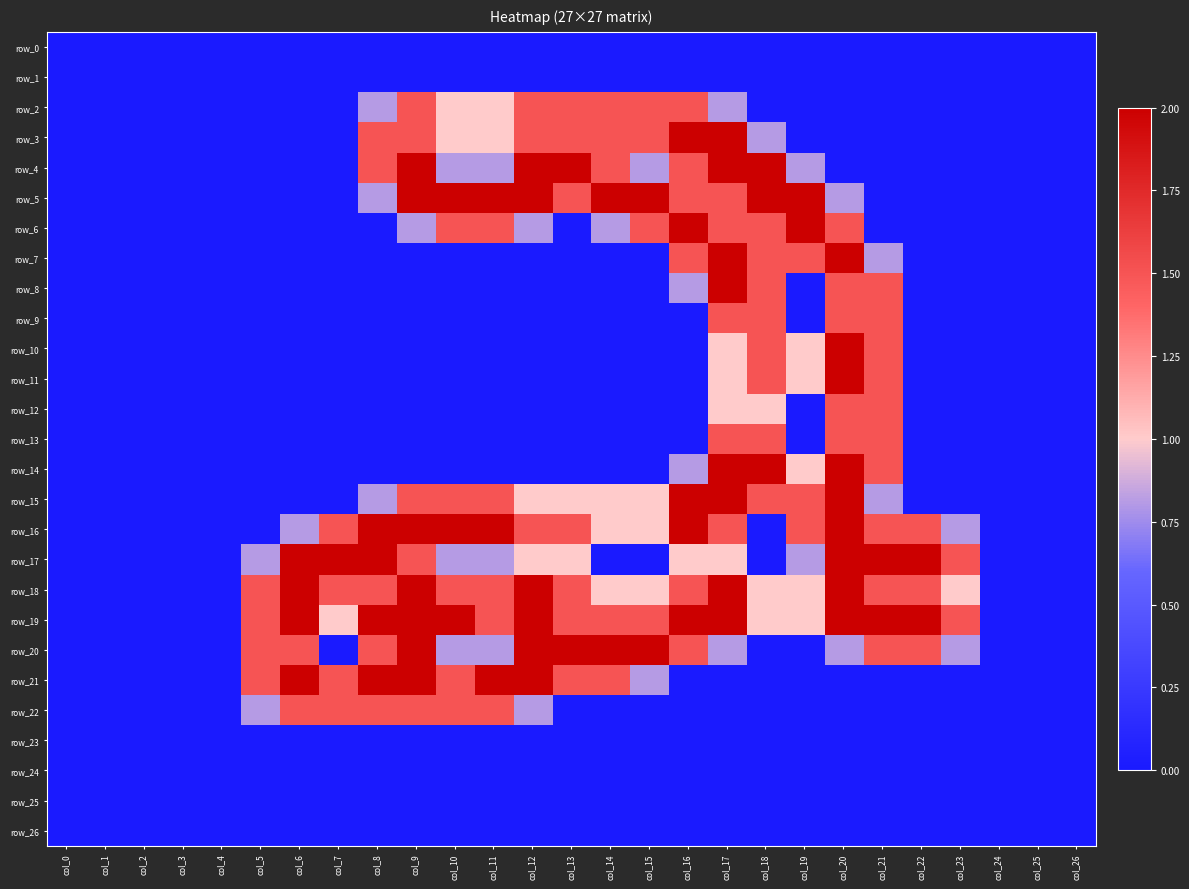

Reading right to left, what are all the values shown in this chart?

row_0: col_26=0.0	col_25=0.0	col_24=0.0	col_23=0.0	col_22=0.0	col_21=0.0	col_20=0.0	col_19=0.0	col_18=0.0	col_17=0.0	col_16=0.0	col_15=0.0	col_14=0.0	col_13=0.0	col_12=0.0	col_11=0.0	col_10=0.0	col_9=0.0	col_8=0.0	col_7=0.0	col_6=0.0	col_5=0.0	col_4=0.0	col_3=0.0	col_2=0.0	col_1=0.0	col_0=0.0
row_1: col_26=0.0	col_25=0.0	col_24=0.0	col_23=0.0	col_22=0.0	col_21=0.0	col_20=0.0	col_19=0.0	col_18=0.0	col_17=0.0	col_16=0.0	col_15=0.0	col_14=0.0	col_13=0.0	col_12=0.0	col_11=0.0	col_10=0.0	col_9=0.0	col_8=0.0	col_7=0.0	col_6=0.0	col_5=0.0	col_4=0.0	col_3=0.0	col_2=0.0	col_1=0.0	col_0=0.0
row_2: col_26=0.0	col_25=0.0	col_24=0.0	col_23=0.0	col_22=0.0	col_21=0.0	col_20=0.0	col_19=0.0	col_18=0.0	col_17=0.8	col_16=1.5	col_15=1.5	col_14=1.5	col_13=1.5	col_12=1.5	col_11=1.0	col_10=1.0	col_9=1.5	col_8=0.8	col_7=0.0	col_6=0.0	col_5=0.0	col_4=0.0	col_3=0.0	col_2=0.0	col_1=0.0	col_0=0.0
row_3: col_26=0.0	col_25=0.0	col_24=0.0	col_23=0.0	col_22=0.0	col_21=0.0	col_20=0.0	col_19=0.0	col_18=0.8	col_17=2.0	col_16=2.0	col_15=1.5	col_14=1.5	col_13=1.5	col_12=1.5	col_11=1.0	col_10=1.0	col_9=1.5	col_8=1.5	col_7=0.0	col_6=0.0	col_5=0.0	col_4=0.0	col_3=0.0	col_2=0.0	col_1=0.0	col_0=0.0
row_4: col_26=0.0	col_25=0.0	col_24=0.0	col_23=0.0	col_22=0.0	col_21=0.0	col_20=0.0	col_19=0.8	col_18=2.0	col_17=2.0	col_16=1.5	col_15=0.8	col_14=1.5	col_13=2.0	col_12=2.0	col_11=0.8	col_10=0.8	col_9=2.0	col_8=1.5	col_7=0.0	col_6=0.0	col_5=0.0	col_4=0.0	col_3=0.0	col_2=0.0	col_1=0.0	col_0=0.0
row_5: col_26=0.0	col_25=0.0	col_24=0.0	col_23=0.0	col_22=0.0	col_21=0.0	col_20=0.8	col_19=2.0	col_18=2.0	col_17=1.5	col_16=1.5	col_15=2.0	col_14=2.0	col_13=1.5	col_12=2.0	col_11=2.0	col_10=2.0	col_9=2.0	col_8=0.8	col_7=0.0	col_6=0.0	col_5=0.0	col_4=0.0	col_3=0.0	col_2=0.0	col_1=0.0	col_0=0.0
row_6: col_26=0.0	col_25=0.0	col_24=0.0	col_23=0.0	col_22=0.0	col_21=0.0	col_20=1.5	col_19=2.0	col_18=1.5	col_17=1.5	col_16=2.0	col_15=1.5	col_14=0.8	col_13=0.0	col_12=0.8	col_11=1.5	col_10=1.5	col_9=0.8	col_8=0.0	col_7=0.0	col_6=0.0	col_5=0.0	col_4=0.0	col_3=0.0	col_2=0.0	col_1=0.0	col_0=0.0
row_7: col_26=0.0	col_25=0.0	col_24=0.0	col_23=0.0	col_22=0.0	col_21=0.8	col_20=2.0	col_19=1.5	col_18=1.5	col_17=2.0	col_16=1.5	col_15=0.0	col_14=0.0	col_13=0.0	col_12=0.0	col_11=0.0	col_10=0.0	col_9=0.0	col_8=0.0	col_7=0.0	col_6=0.0	col_5=0.0	col_4=0.0	col_3=0.0	col_2=0.0	col_1=0.0	col_0=0.0
row_8: col_26=0.0	col_25=0.0	col_24=0.0	col_23=0.0	col_22=0.0	col_21=1.5	col_20=1.5	col_19=0.0	col_18=1.5	col_17=2.0	col_16=0.8	col_15=0.0	col_14=0.0	col_13=0.0	col_12=0.0	col_11=0.0	col_10=0.0	col_9=0.0	col_8=0.0	col_7=0.0	col_6=0.0	col_5=0.0	col_4=0.0	col_3=0.0	col_2=0.0	col_1=0.0	col_0=0.0
row_9: col_26=0.0	col_25=0.0	col_24=0.0	col_23=0.0	col_22=0.0	col_21=1.5	col_20=1.5	col_19=0.0	col_18=1.5	col_17=1.5	col_16=0.0	col_15=0.0	col_14=0.0	col_13=0.0	col_12=0.0	col_11=0.0	col_10=0.0	col_9=0.0	col_8=0.0	col_7=0.0	col_6=0.0	col_5=0.0	col_4=0.0	col_3=0.0	col_2=0.0	col_1=0.0	col_0=0.0
row_10: col_26=0.0	col_25=0.0	col_24=0.0	col_23=0.0	col_22=0.0	col_21=1.5	col_20=2.0	col_19=1.0	col_18=1.5	col_17=1.0	col_16=0.0	col_15=0.0	col_14=0.0	col_13=0.0	col_12=0.0	col_11=0.0	col_10=0.0	col_9=0.0	col_8=0.0	col_7=0.0	col_6=0.0	col_5=0.0	col_4=0.0	col_3=0.0	col_2=0.0	col_1=0.0	col_0=0.0
row_11: col_26=0.0	col_25=0.0	col_24=0.0	col_23=0.0	col_22=0.0	col_21=1.5	col_20=2.0	col_19=1.0	col_18=1.5	col_17=1.0	col_16=0.0	col_15=0.0	col_14=0.0	col_13=0.0	col_12=0.0	col_11=0.0	col_10=0.0	col_9=0.0	col_8=0.0	col_7=0.0	col_6=0.0	col_5=0.0	col_4=0.0	col_3=0.0	col_2=0.0	col_1=0.0	col_0=0.0
row_12: col_26=0.0	col_25=0.0	col_24=0.0	col_23=0.0	col_22=0.0	col_21=1.5	col_20=1.5	col_19=0.0	col_18=1.0	col_17=1.0	col_16=0.0	col_15=0.0	col_14=0.0	col_13=0.0	col_12=0.0	col_11=0.0	col_10=0.0	col_9=0.0	col_8=0.0	col_7=0.0	col_6=0.0	col_5=0.0	col_4=0.0	col_3=0.0	col_2=0.0	col_1=0.0	col_0=0.0
row_13: col_26=0.0	col_25=0.0	col_24=0.0	col_23=0.0	col_22=0.0	col_21=1.5	col_20=1.5	col_19=0.0	col_18=1.5	col_17=1.5	col_16=0.0	col_15=0.0	col_14=0.0	col_13=0.0	col_12=0.0	col_11=0.0	col_10=0.0	col_9=0.0	col_8=0.0	col_7=0.0	col_6=0.0	col_5=0.0	col_4=0.0	col_3=0.0	col_2=0.0	col_1=0.0	col_0=0.0
row_14: col_26=0.0	col_25=0.0	col_24=0.0	col_23=0.0	col_22=0.0	col_21=1.5	col_20=2.0	col_19=1.0	col_18=2.0	col_17=2.0	col_16=0.8	col_15=0.0	col_14=0.0	col_13=0.0	col_12=0.0	col_11=0.0	col_10=0.0	col_9=0.0	col_8=0.0	col_7=0.0	col_6=0.0	col_5=0.0	col_4=0.0	col_3=0.0	col_2=0.0	col_1=0.0	col_0=0.0
row_15: col_26=0.0	col_25=0.0	col_24=0.0	col_23=0.0	col_22=0.0	col_21=0.8	col_20=2.0	col_19=1.5	col_18=1.5	col_17=2.0	col_16=2.0	col_15=1.0	col_14=1.0	col_13=1.0	col_12=1.0	col_11=1.5	col_10=1.5	col_9=1.5	col_8=0.8	col_7=0.0	col_6=0.0	col_5=0.0	col_4=0.0	col_3=0.0	col_2=0.0	col_1=0.0	col_0=0.0
row_16: col_26=0.0	col_25=0.0	col_24=0.0	col_23=0.8	col_22=1.5	col_21=1.5	col_20=2.0	col_19=1.5	col_18=0.0	col_17=1.5	col_16=2.0	col_15=1.0	col_14=1.0	col_13=1.5	col_12=1.5	col_11=2.0	col_10=2.0	col_9=2.0	col_8=2.0	col_7=1.5	col_6=0.8	col_5=0.0	col_4=0.0	col_3=0.0	col_2=0.0	col_1=0.0	col_0=0.0
row_17: col_26=0.0	col_25=0.0	col_24=0.0	col_23=1.5	col_22=2.0	col_21=2.0	col_20=2.0	col_19=0.8	col_18=0.0	col_17=1.0	col_16=1.0	col_15=0.0	col_14=0.0	col_13=1.0	col_12=1.0	col_11=0.8	col_10=0.8	col_9=1.5	col_8=2.0	col_7=2.0	col_6=2.0	col_5=0.8	col_4=0.0	col_3=0.0	col_2=0.0	col_1=0.0	col_0=0.0
row_18: col_26=0.0	col_25=0.0	col_24=0.0	col_23=1.0	col_22=1.5	col_21=1.5	col_20=2.0	col_19=1.0	col_18=1.0	col_17=2.0	col_16=1.5	col_15=1.0	col_14=1.0	col_13=1.5	col_12=2.0	col_11=1.5	col_10=1.5	col_9=2.0	col_8=1.5	col_7=1.5	col_6=2.0	col_5=1.5	col_4=0.0	col_3=0.0	col_2=0.0	col_1=0.0	col_0=0.0
row_19: col_26=0.0	col_25=0.0	col_24=0.0	col_23=1.5	col_22=2.0	col_21=2.0	col_20=2.0	col_19=1.0	col_18=1.0	col_17=2.0	col_16=2.0	col_15=1.5	col_14=1.5	col_13=1.5	col_12=2.0	col_11=1.5	col_10=2.0	col_9=2.0	col_8=2.0	col_7=1.0	col_6=2.0	col_5=1.5	col_4=0.0	col_3=0.0	col_2=0.0	col_1=0.0	col_0=0.0
row_20: col_26=0.0	col_25=0.0	col_24=0.0	col_23=0.8	col_22=1.5	col_21=1.5	col_20=0.8	col_19=0.0	col_18=0.0	col_17=0.8	col_16=1.5	col_15=2.0	col_14=2.0	col_13=2.0	col_12=2.0	col_11=0.8	col_10=0.8	col_9=2.0	col_8=1.5	col_7=0.0	col_6=1.5	col_5=1.5	col_4=0.0	col_3=0.0	col_2=0.0	col_1=0.0	col_0=0.0
row_21: col_26=0.0	col_25=0.0	col_24=0.0	col_23=0.0	col_22=0.0	col_21=0.0	col_20=0.0	col_19=0.0	col_18=0.0	col_17=0.0	col_16=0.0	col_15=0.8	col_14=1.5	col_13=1.5	col_12=2.0	col_11=2.0	col_10=1.5	col_9=2.0	col_8=2.0	col_7=1.5	col_6=2.0	col_5=1.5	col_4=0.0	col_3=0.0	col_2=0.0	col_1=0.0	col_0=0.0
row_22: col_26=0.0	col_25=0.0	col_24=0.0	col_23=0.0	col_22=0.0	col_21=0.0	col_20=0.0	col_19=0.0	col_18=0.0	col_17=0.0	col_16=0.0	col_15=0.0	col_14=0.0	col_13=0.0	col_12=0.8	col_11=1.5	col_10=1.5	col_9=1.5	col_8=1.5	col_7=1.5	col_6=1.5	col_5=0.8	col_4=0.0	col_3=0.0	col_2=0.0	col_1=0.0	col_0=0.0
row_23: col_26=0.0	col_25=0.0	col_24=0.0	col_23=0.0	col_22=0.0	col_21=0.0	col_20=0.0	col_19=0.0	col_18=0.0	col_17=0.0	col_16=0.0	col_15=0.0	col_14=0.0	col_13=0.0	col_12=0.0	col_11=0.0	col_10=0.0	col_9=0.0	col_8=0.0	col_7=0.0	col_6=0.0	col_5=0.0	col_4=0.0	col_3=0.0	col_2=0.0	col_1=0.0	col_0=0.0
row_24: col_26=0.0	col_25=0.0	col_24=0.0	col_23=0.0	col_22=0.0	col_21=0.0	col_20=0.0	col_19=0.0	col_18=0.0	col_17=0.0	col_16=0.0	col_15=0.0	col_14=0.0	col_13=0.0	col_12=0.0	col_11=0.0	col_10=0.0	col_9=0.0	col_8=0.0	col_7=0.0	col_6=0.0	col_5=0.0	col_4=0.0	col_3=0.0	col_2=0.0	col_1=0.0	col_0=0.0
row_25: col_26=0.0	col_25=0.0	col_24=0.0	col_23=0.0	col_22=0.0	col_21=0.0	col_20=0.0	col_19=0.0	col_18=0.0	col_17=0.0	col_16=0.0	col_15=0.0	col_14=0.0	col_13=0.0	col_12=0.0	col_11=0.0	col_10=0.0	col_9=0.0	col_8=0.0	col_7=0.0	col_6=0.0	col_5=0.0	col_4=0.0	col_3=0.0	col_2=0.0	col_1=0.0	col_0=0.0
row_26: col_26=0.0	col_25=0.0	col_24=0.0	col_23=0.0	col_22=0.0	col_21=0.0	col_20=0.0	col_19=0.0	col_18=0.0	col_17=0.0	col_16=0.0	col_15=0.0	col_14=0.0	col_13=0.0	col_12=0.0	col_11=0.0	col_10=0.0	col_9=0.0	col_8=0.0	col_7=0.0	col_6=0.0	col_5=0.0	col_4=0.0	col_3=0.0	col_2=0.0	col_1=0.0	col_0=0.0